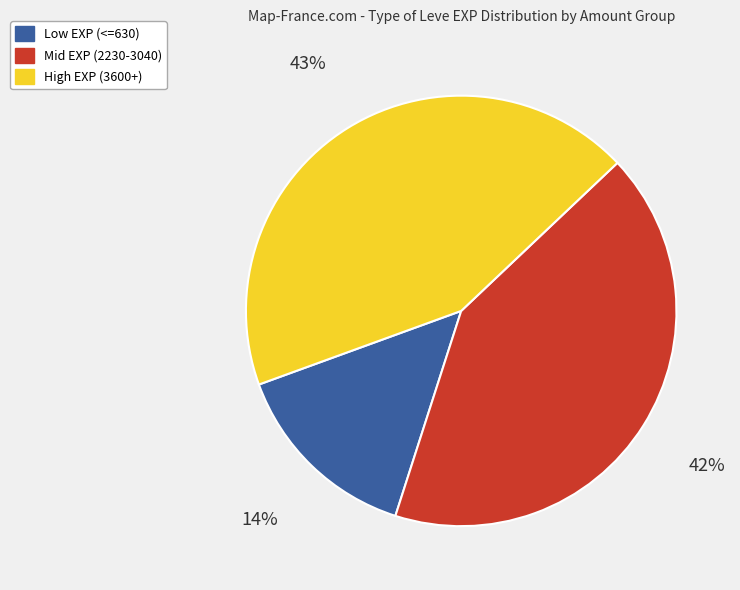

To the nearest percent, what is the average slice percentage?

33%